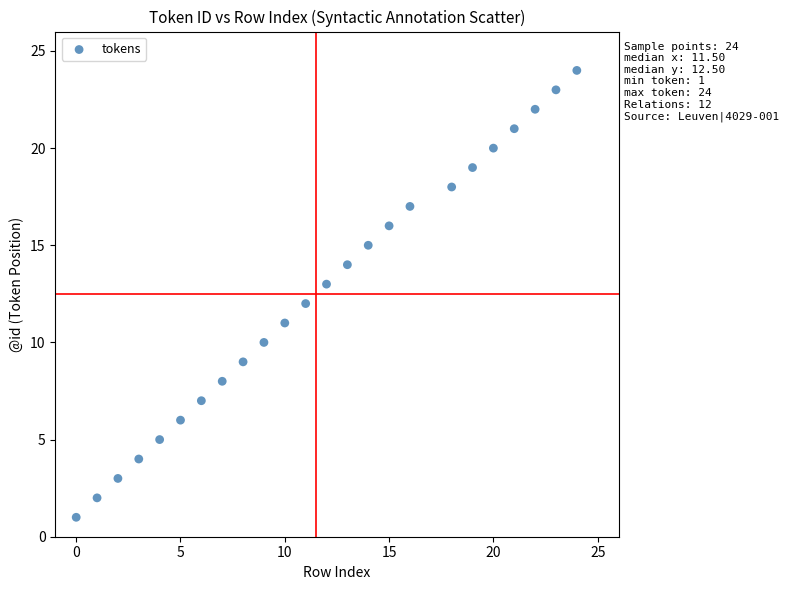

What is the range of X values (max minus min)?

24